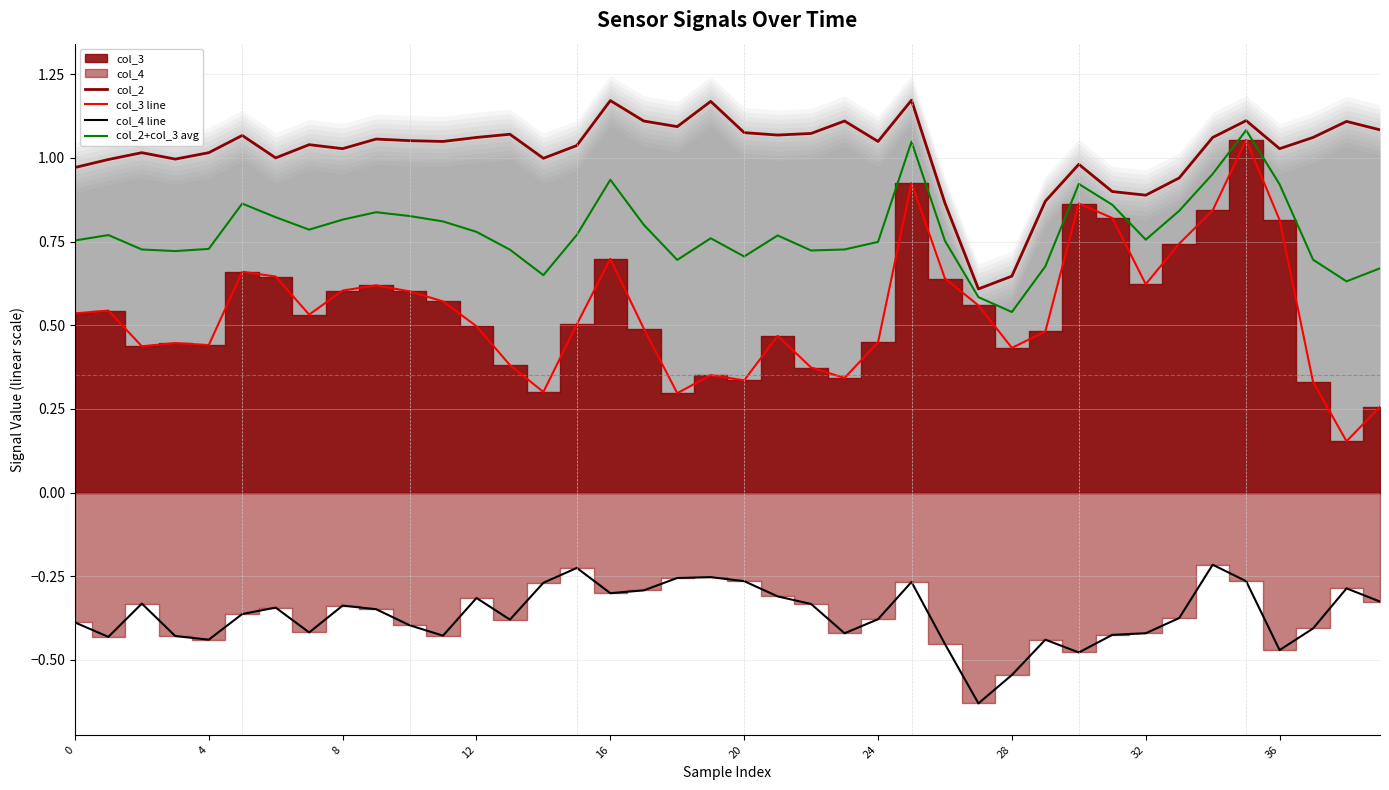

What is the sum of the col_3 line values at 0 and 11?

1.1